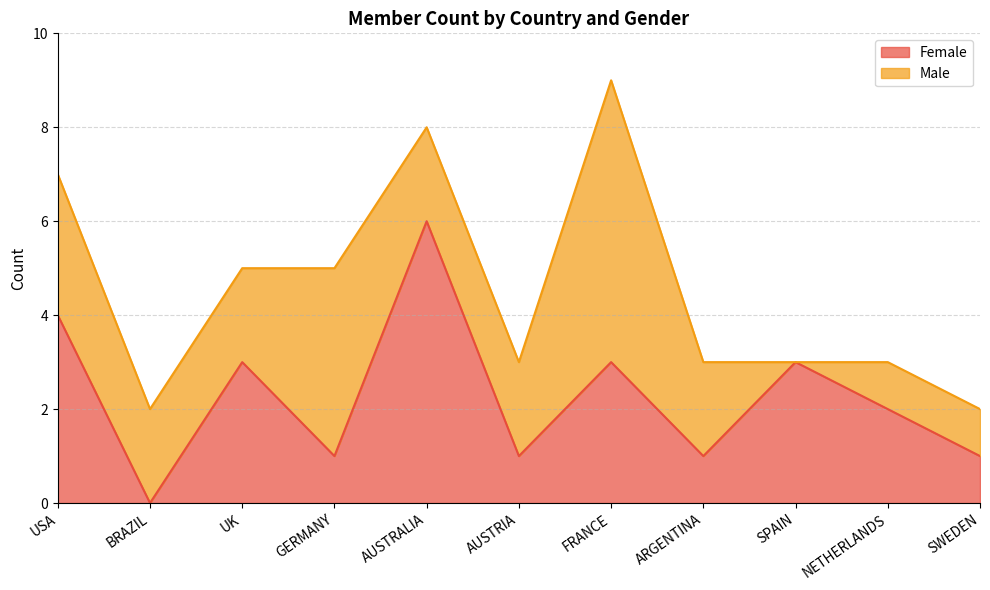

The chart shows a value of 5 at SPAIN. True or false?

False